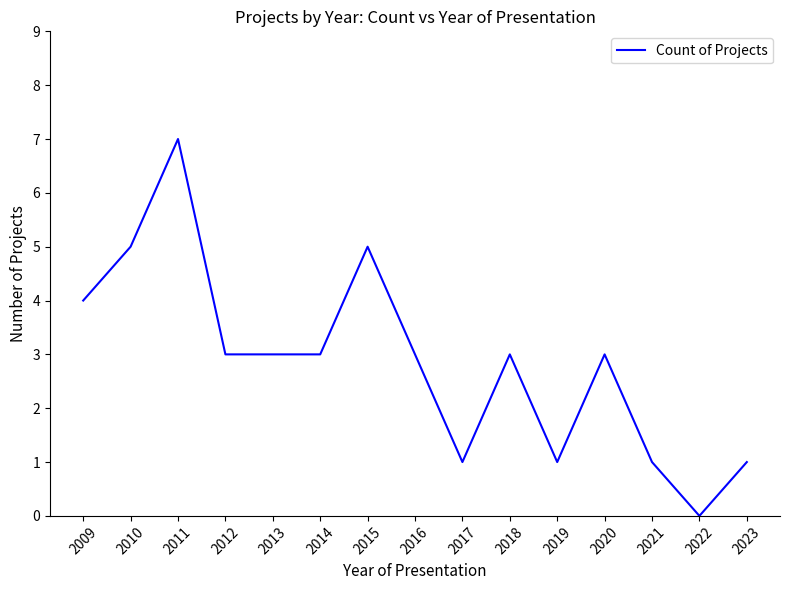

What is the difference between the maximum and second lowest values?

6